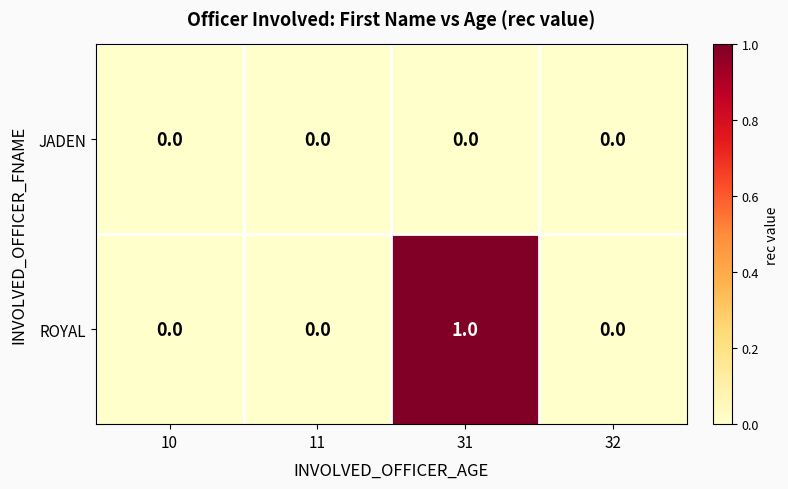

At which category is the sum across all series the highest?

31